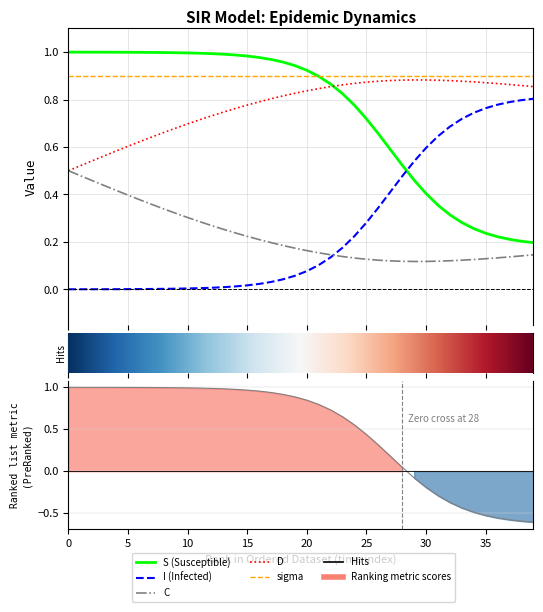

What is the average value of the S series?

0.7